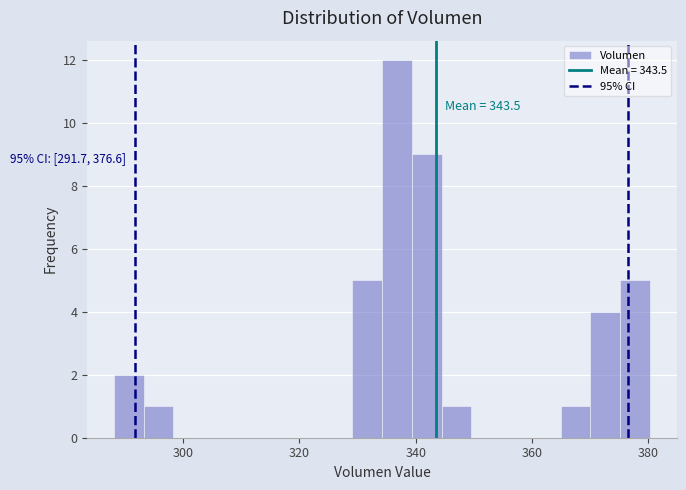

Around what value on the x-axis is the tallest bar? Give the approximate position of its centre, as read against the axis.

336